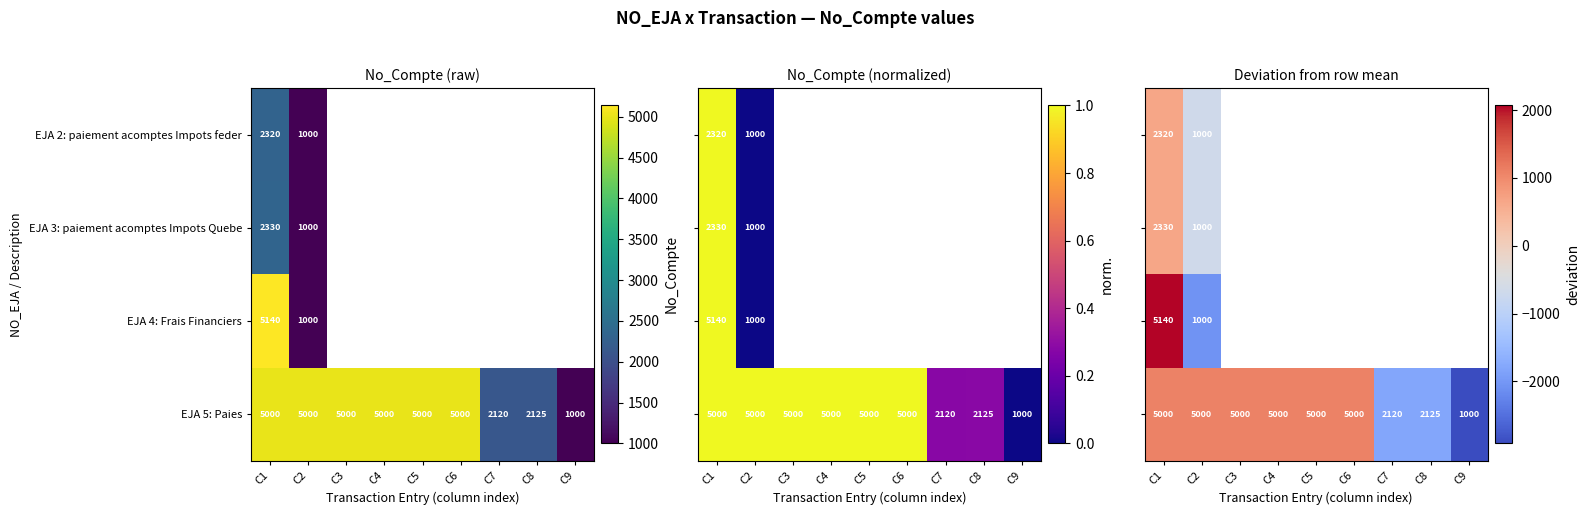

The value of EJA 5: Paies at C9 is 1000. True or false?

True